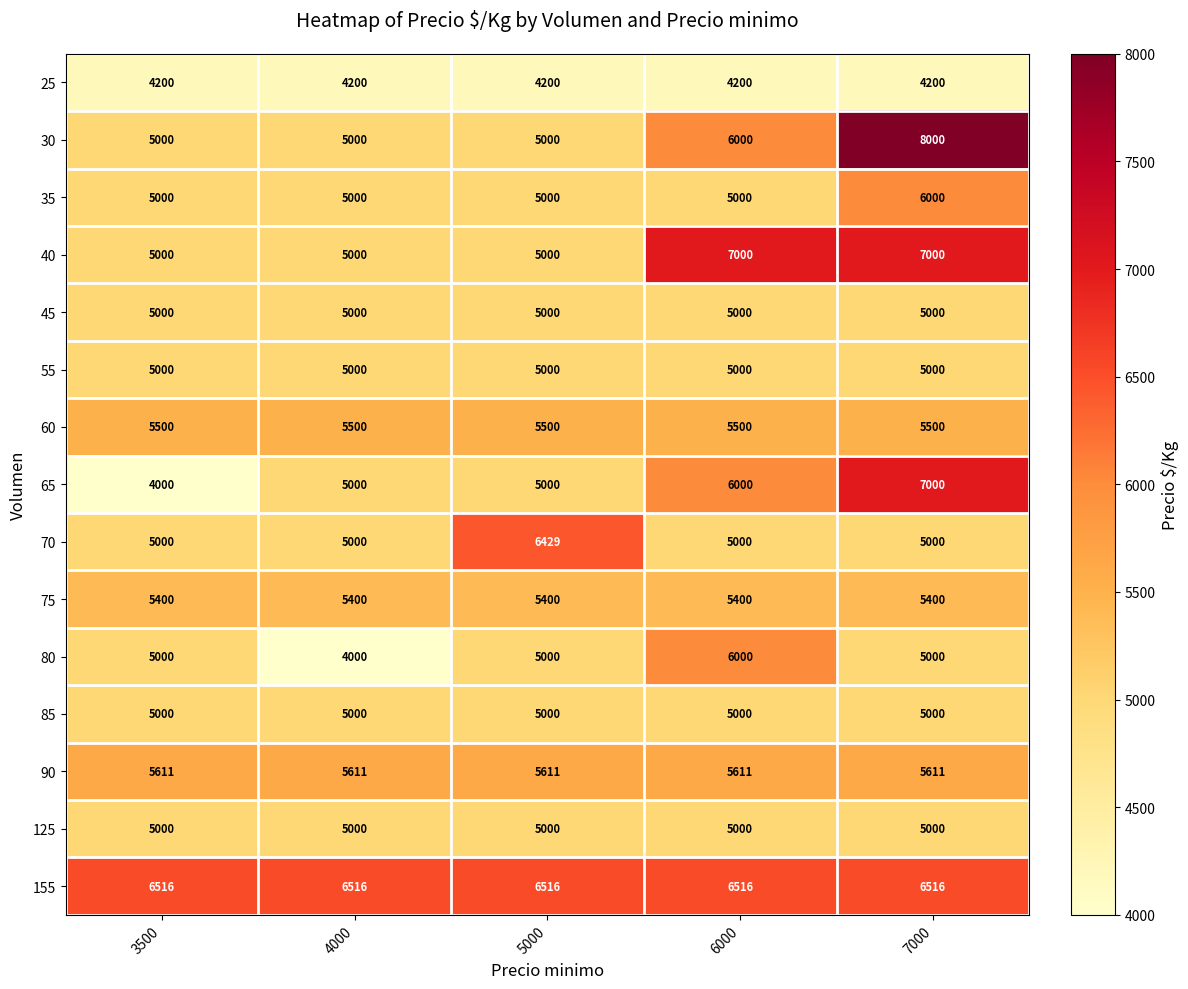

Is the value of 155 at 6000 greater than the value of 25 at 4000?

Yes